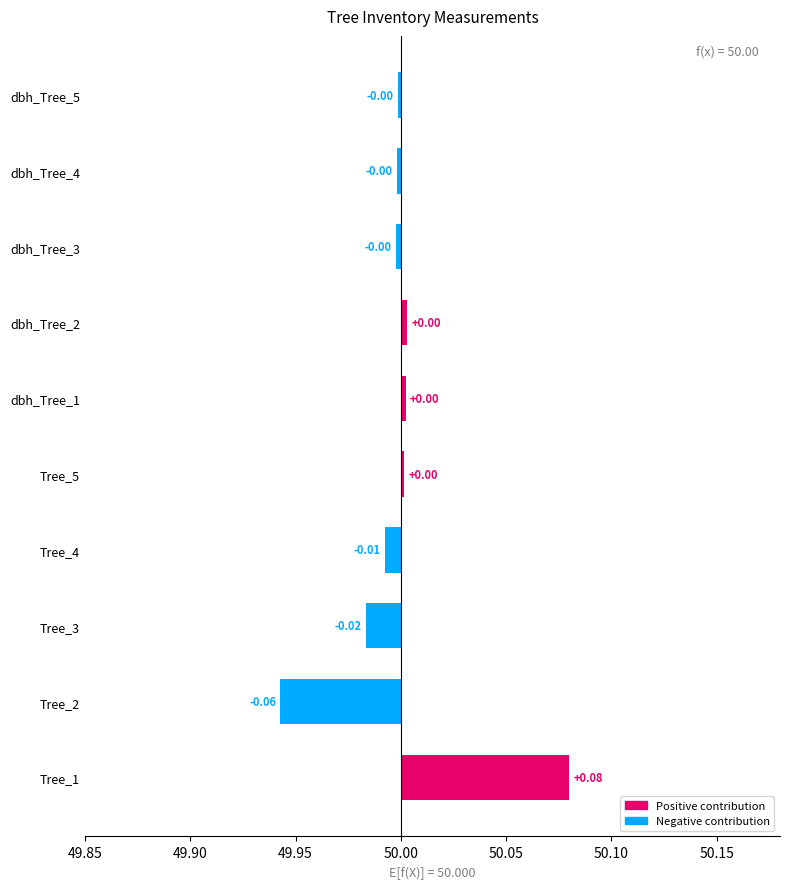

The value at Tree_3 is -0.0. True or false?

False